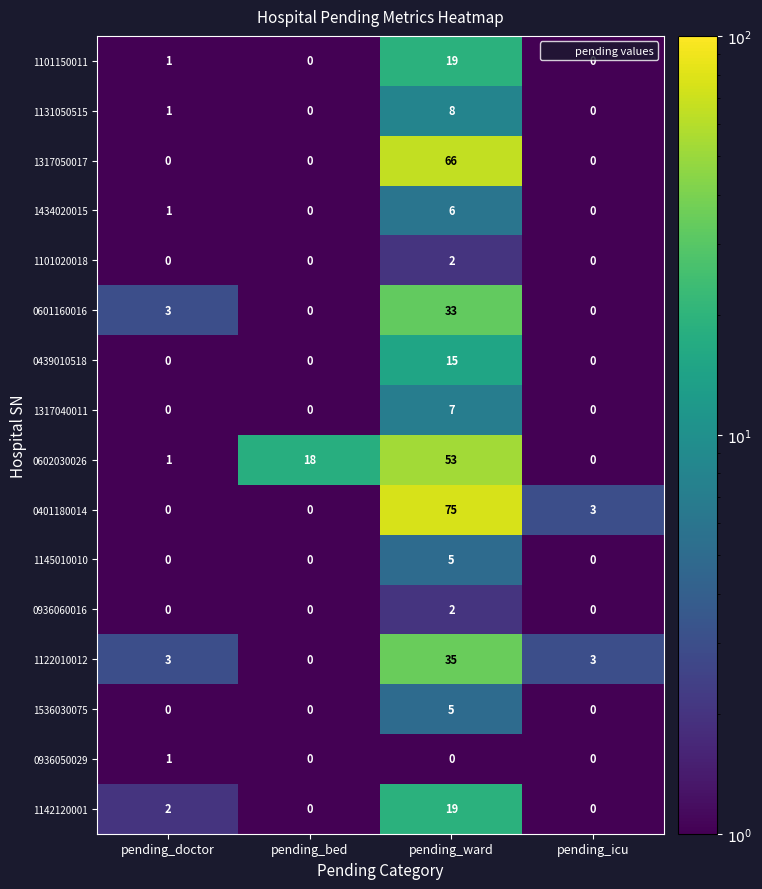

How many 1317040011 values are between 0 and 7?

4